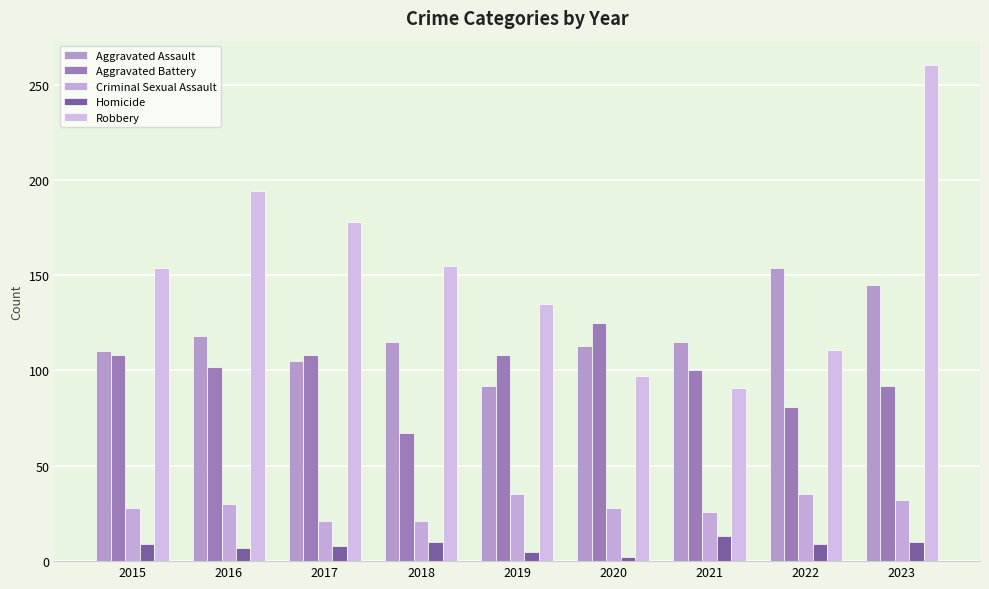

What is the total value across all series at 2019?

375